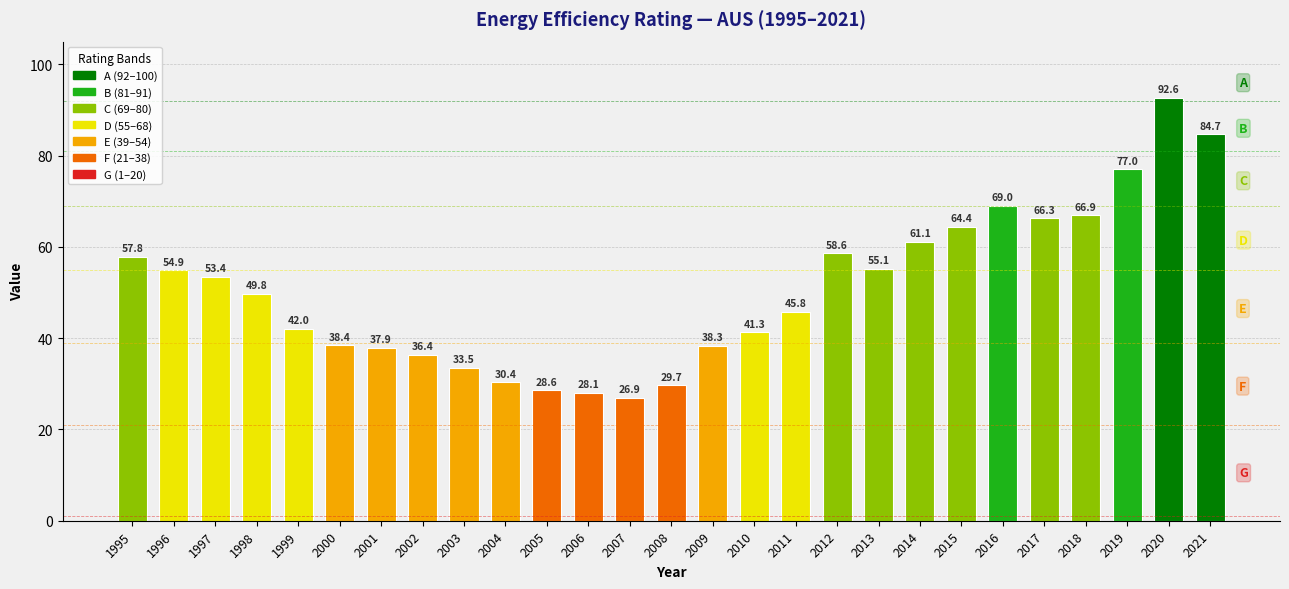

What is the minimum value shown in the chart?

26.9